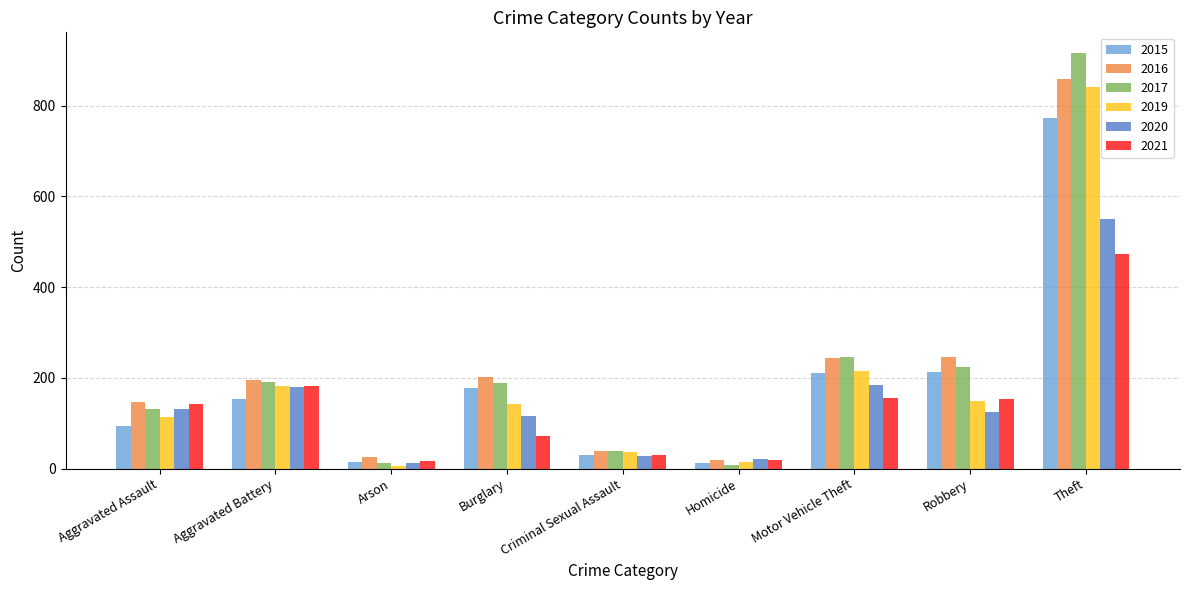

What is the average value of the 2016 series?

220